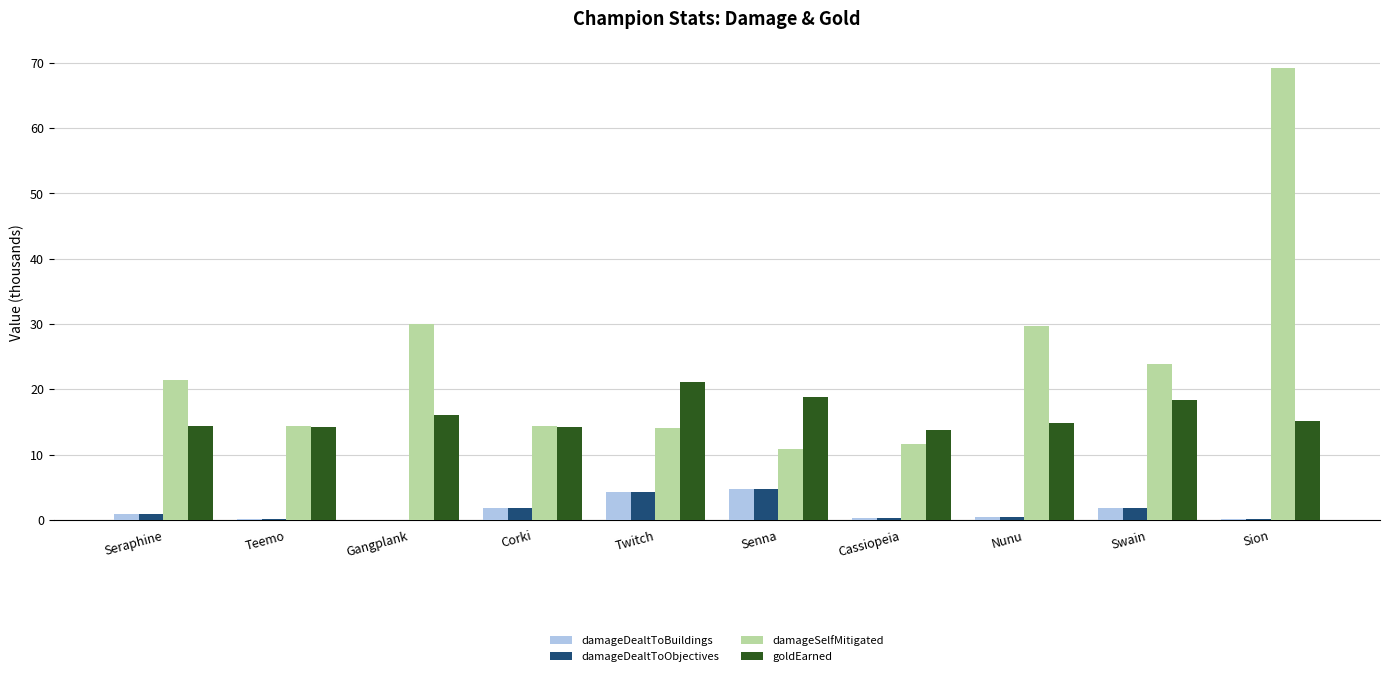

What is the total value across all series at Senna?

39.2